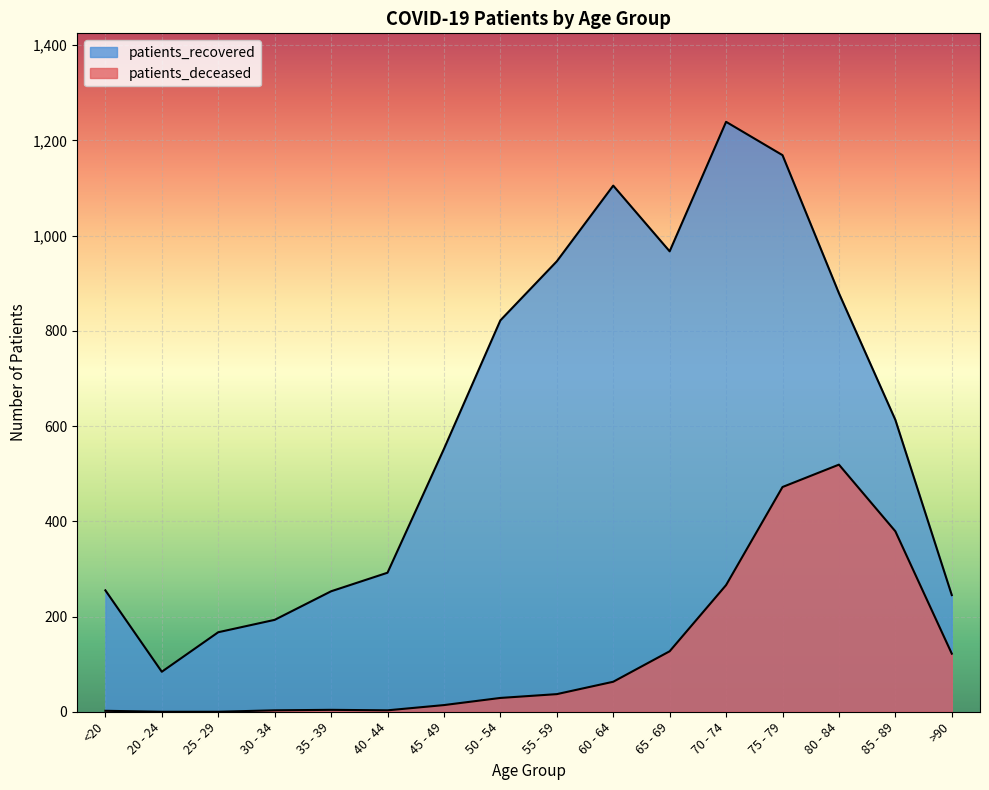

True or false: patients_deceased and patients_recovered cross at least once.

False